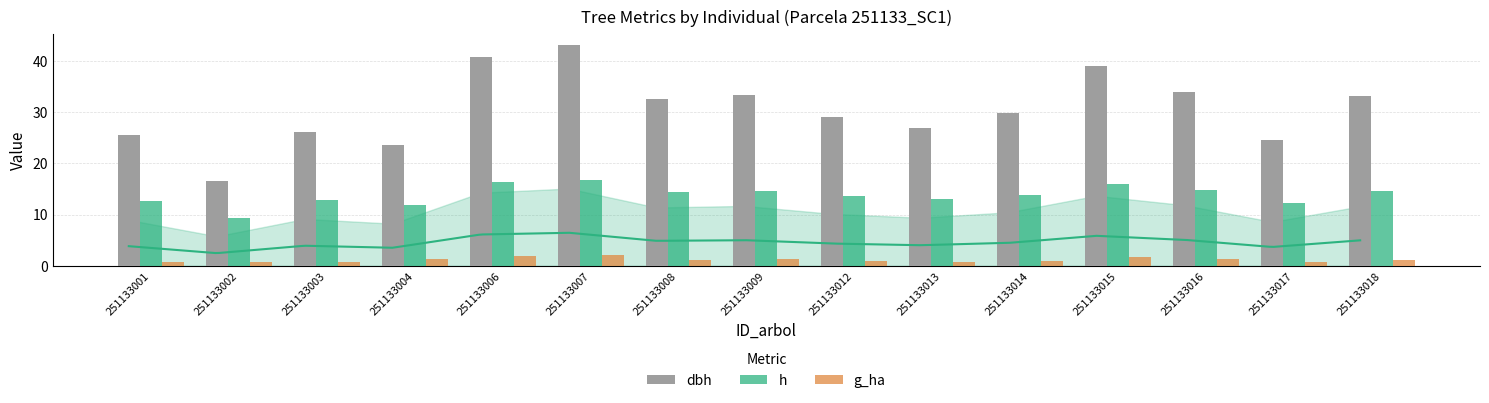

Reading left to right, list all the values displayed in this chart.

dbh: 251133001=25.6	251133002=16.5	251133003=26.2	251133004=23.5	251133006=40.8	251133007=43.1	251133008=32.5	251133009=33.4	251133012=29.0	251133013=26.8	251133014=29.8	251133015=39.1	251133016=33.9	251133017=24.5	251133018=33.2
h: 251133001=12.6	251133002=9.3	251133003=12.8	251133004=11.9	251133006=16.3	251133007=16.8	251133008=14.5	251133009=14.7	251133012=13.6	251133013=13.0	251133014=13.8	251133015=15.9	251133016=14.8	251133017=12.3	251133018=14.7
g_ha: 251133001=0.7	251133002=0.7	251133003=0.8	251133004=1.4	251133006=1.9	251133007=2.1	251133008=1.2	251133009=1.2	251133012=0.9	251133013=0.8	251133014=1.0	251133015=1.7	251133016=1.3	251133017=0.7	251133018=1.2